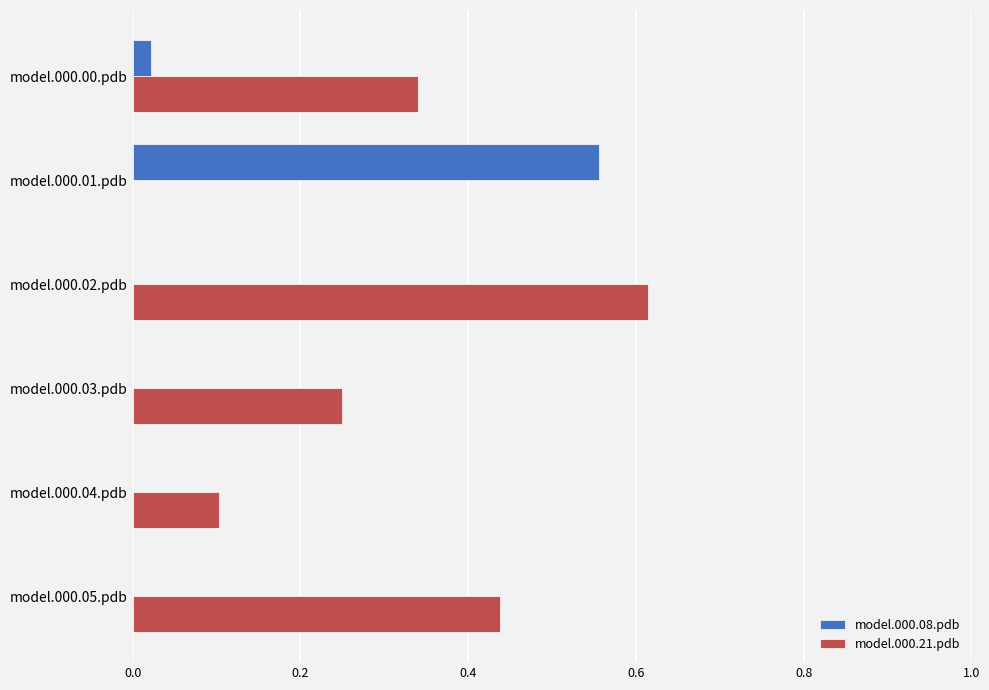

What is the sum of all model.000.21.pdb values?

1.7